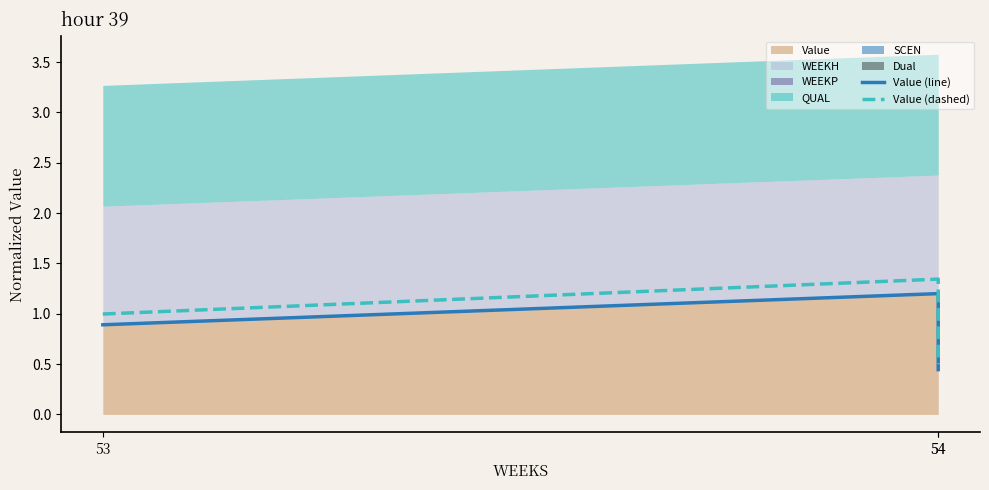

True or false: Value (dashed) has a value of 1.3 at 54.

True